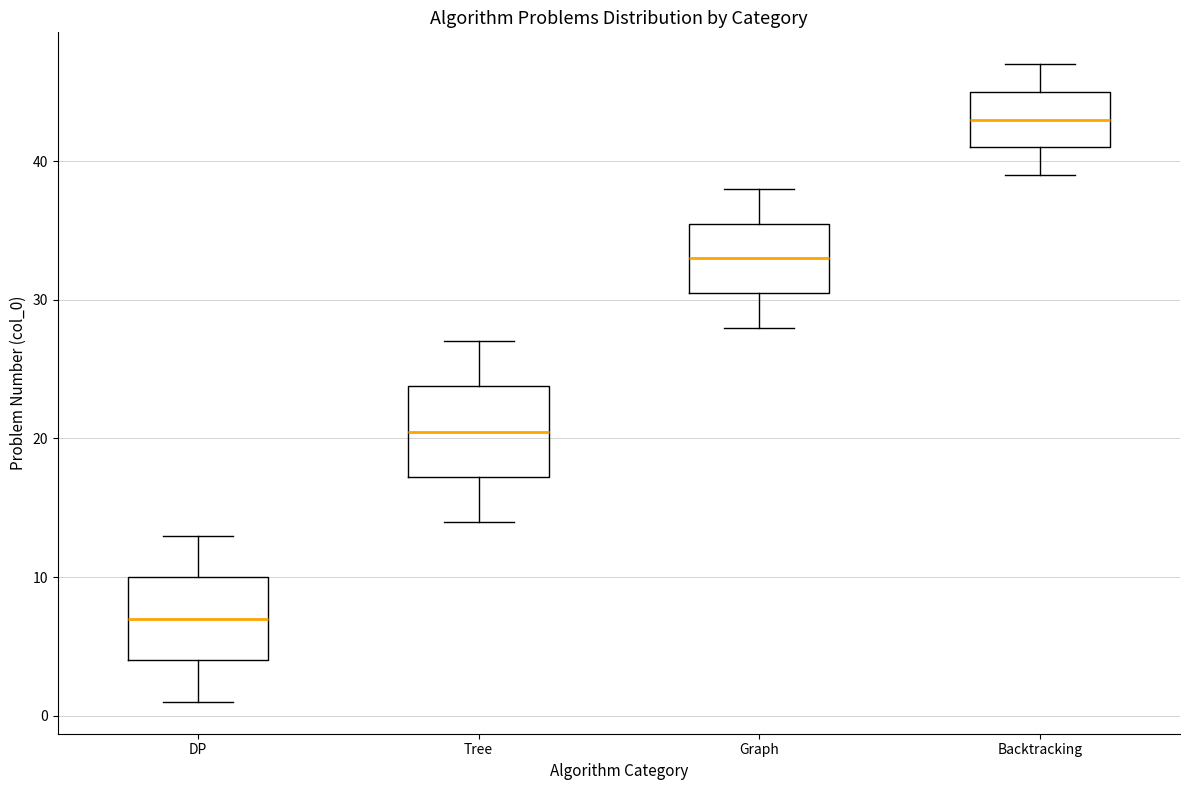

Which box's median line is the highest?

Backtracking